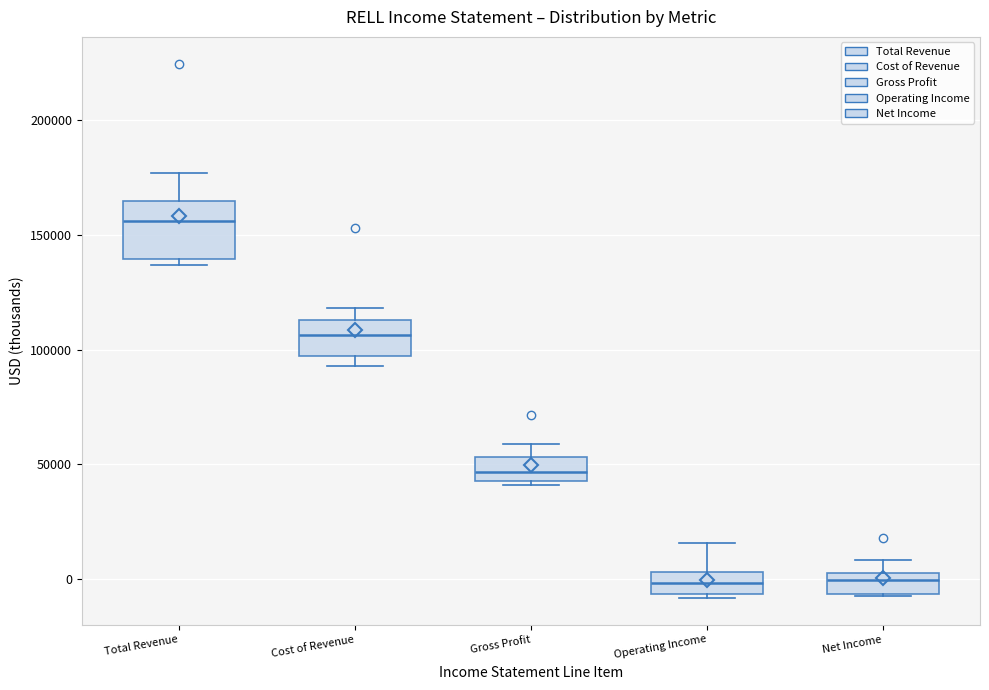

Which box is the tallest, from its lower edge to its upper edge?

Total Revenue